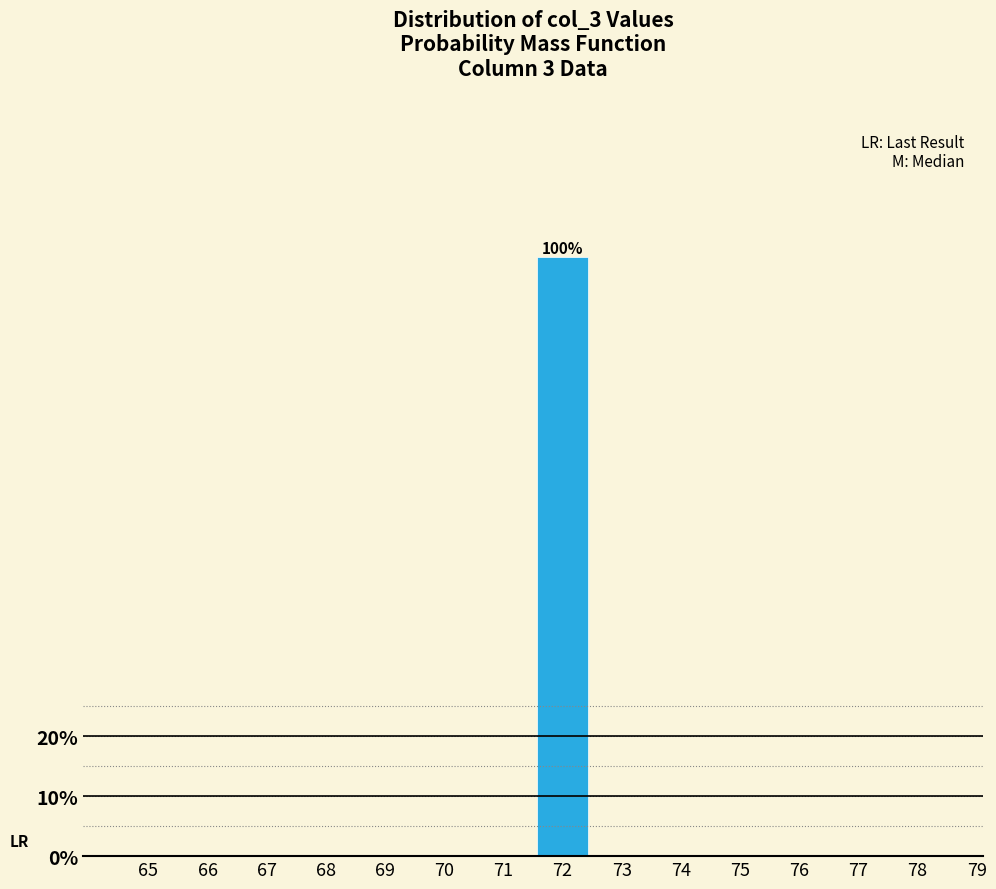

Reading left to right, list all the values displayed in this chart.

65=0	66=0	67=0	68=0	69=0	70=0	71=0	72=100	73=0	74=0	75=0	76=0	77=0	78=0	79=0